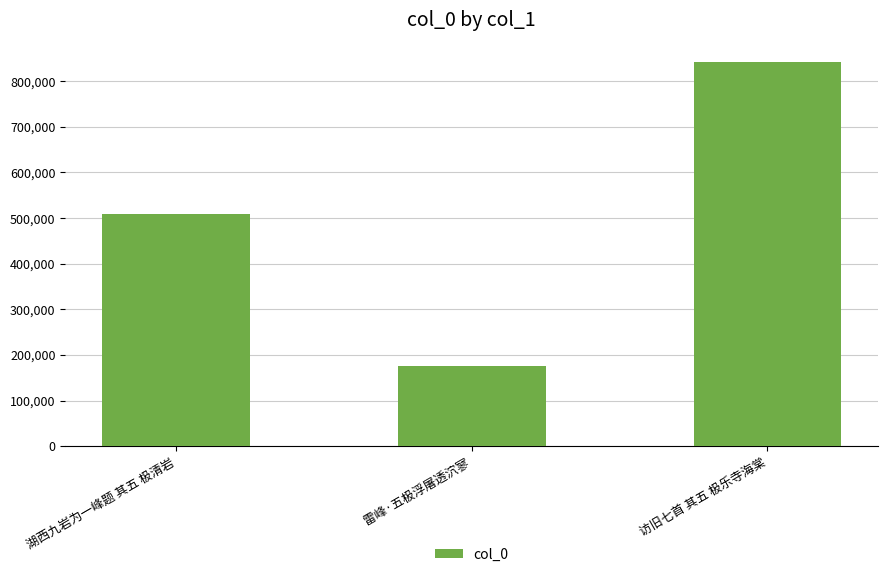

What is the sum of all values?

1529429